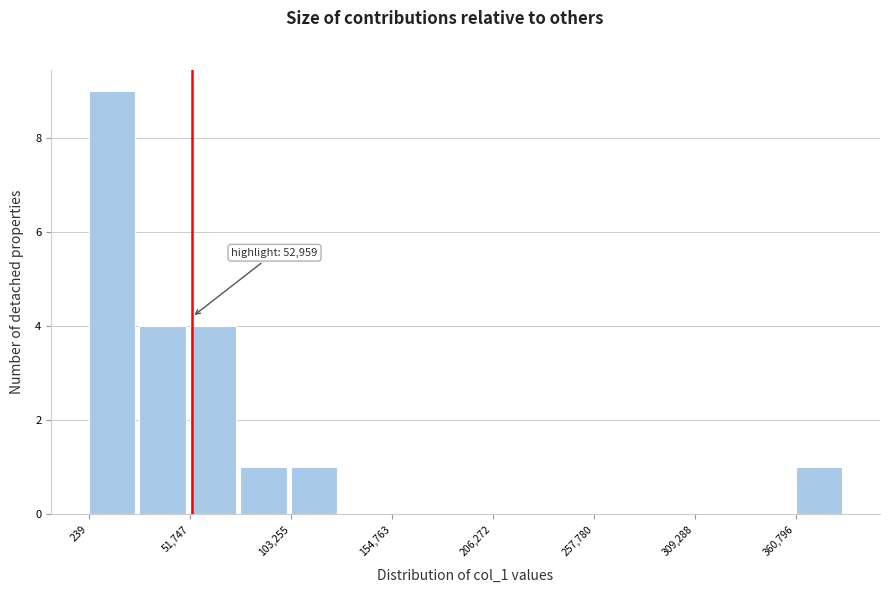

Around what value on the x-axis is the tallest bar? Give the approximate position of its centre, as read against the axis.

10000